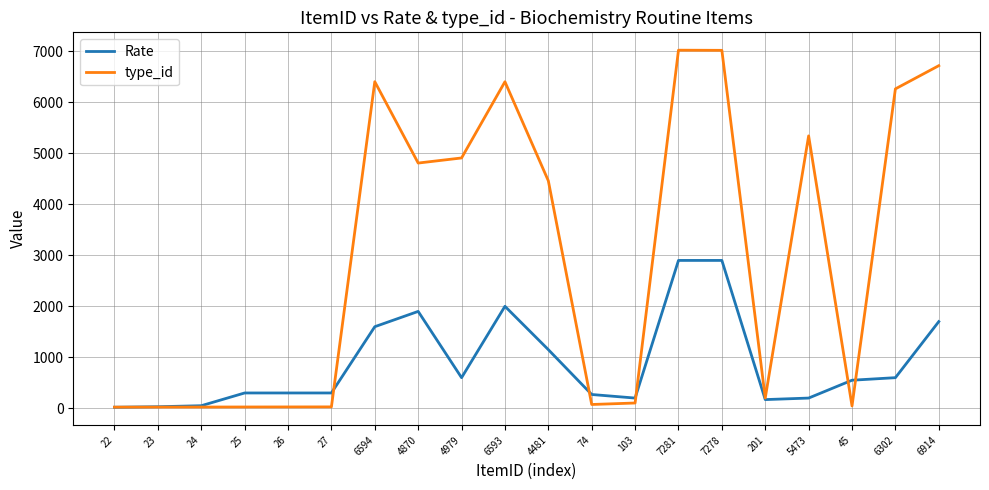

The Rate series shows 2000 at 6593. True or false?

True